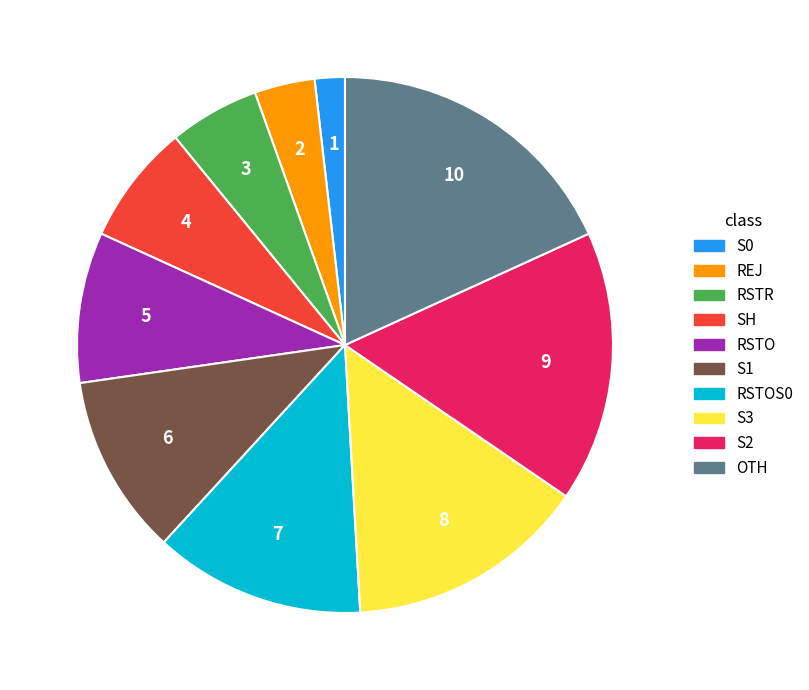

Is there a majority slice in this chart?

No